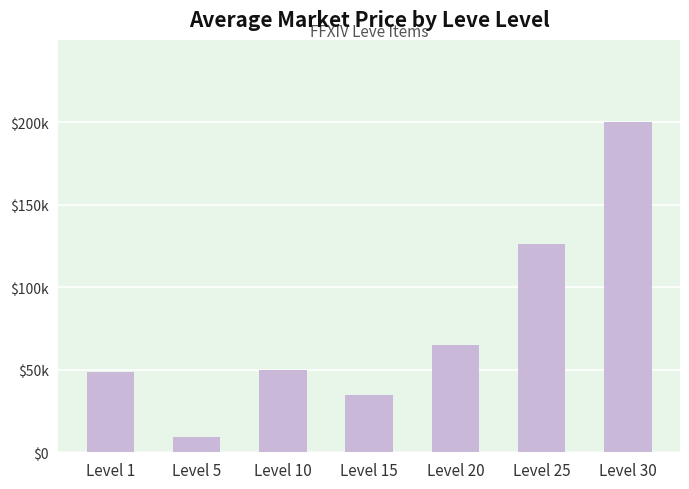

Which has a higher value, Level 20 or Level 15?

Level 20